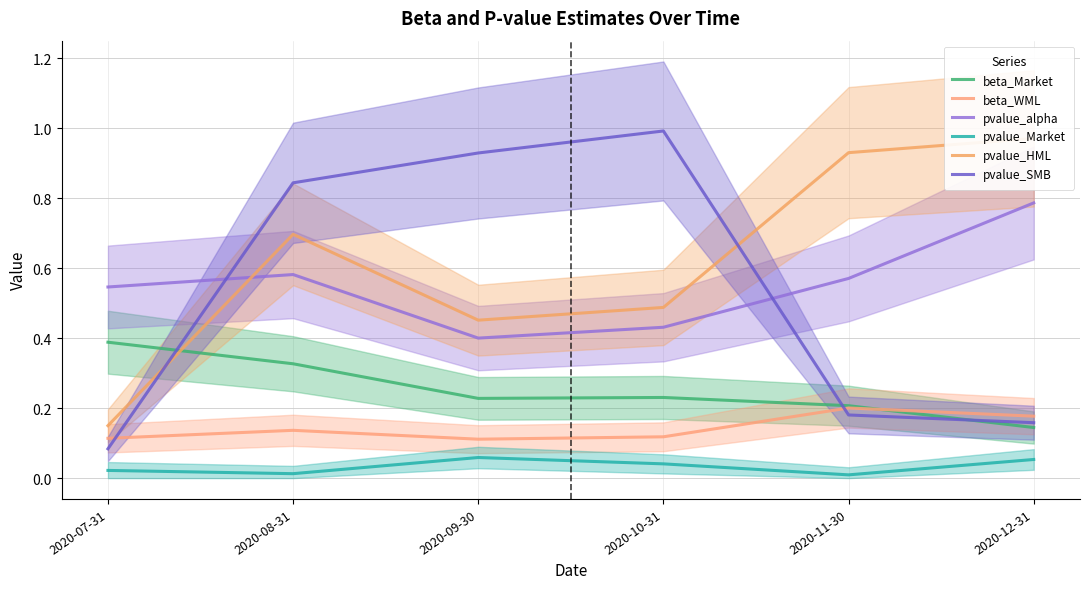

What is the label of the 3rd point from the right?

2020-10-31